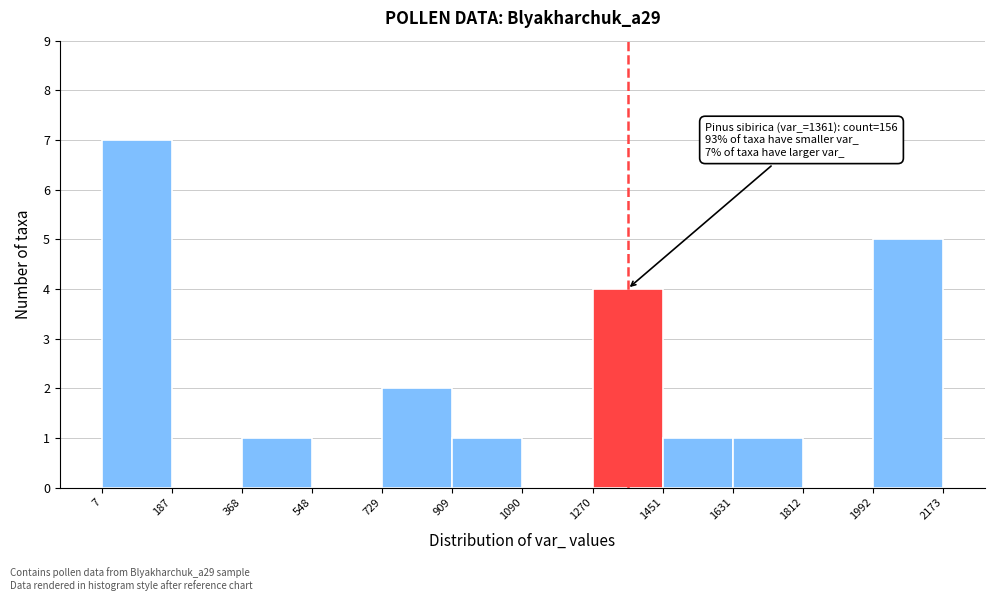

Which range on the x-axis has the tallest bar?

7 to 187